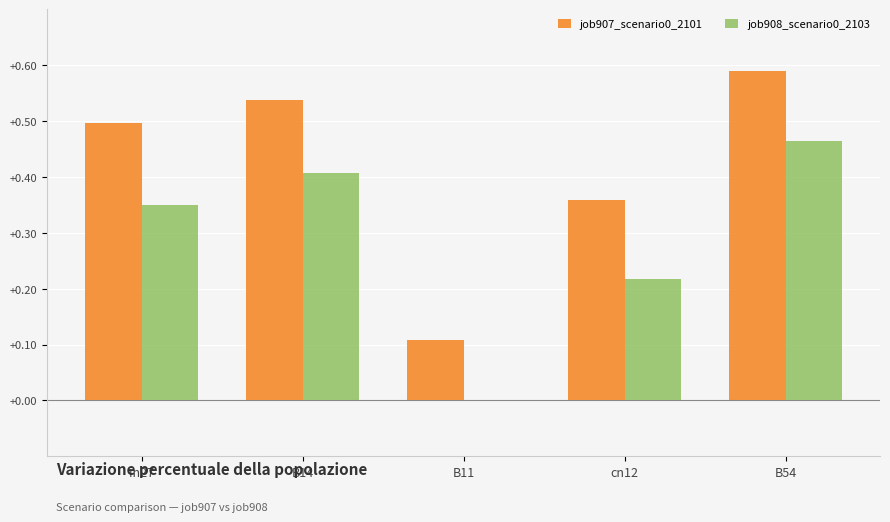

At which category is the sum across all series the highest?

B54